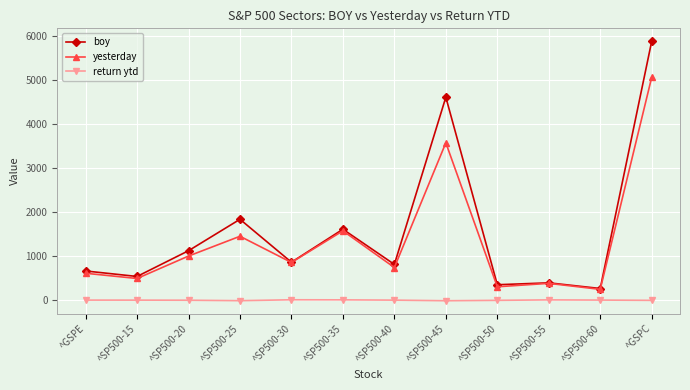

How many data points in boy are above 853?

6